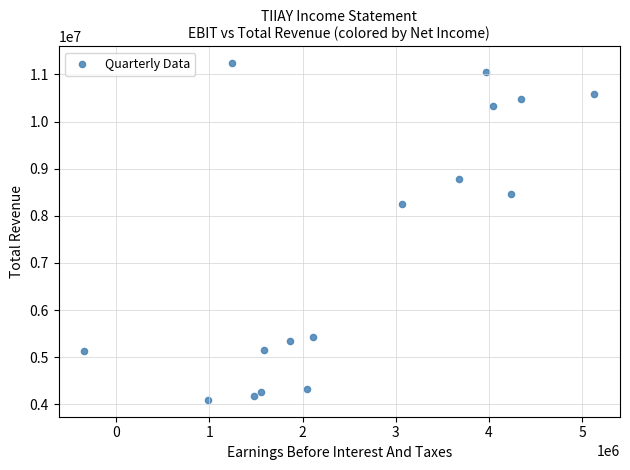

What is the range of Y values (max minus min)?

7143300